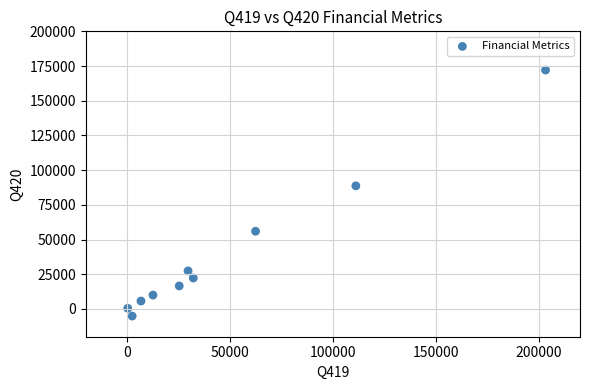

What Y value in the scatter plot is closest to 83491?

88693